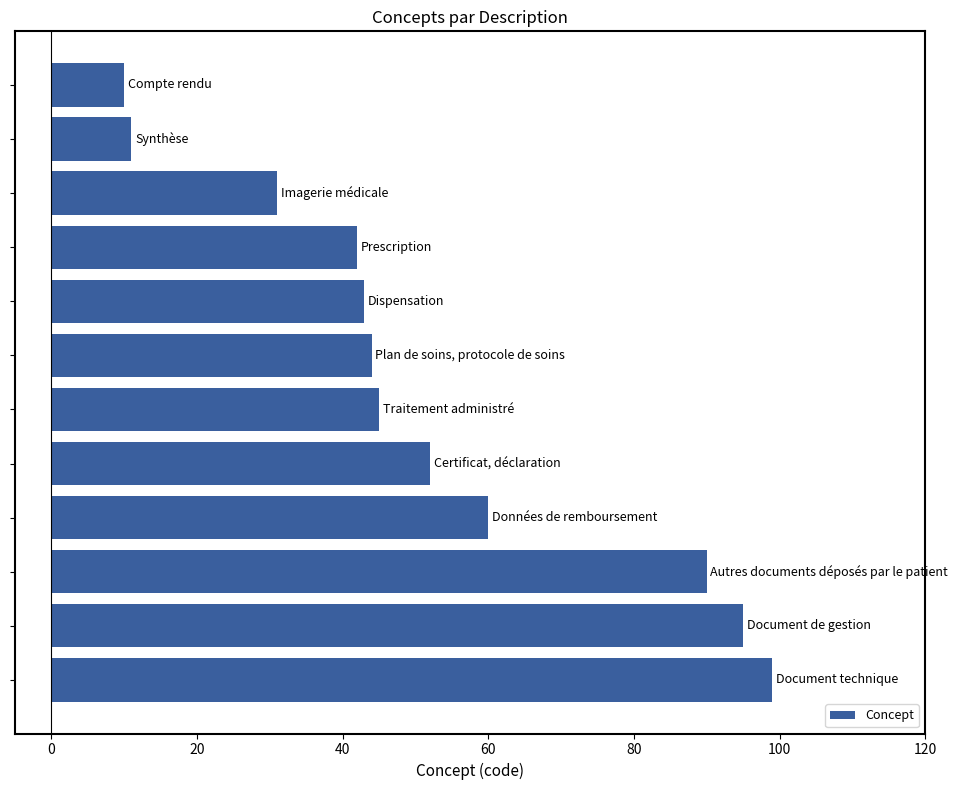

What is the maximum value shown in the chart?

99